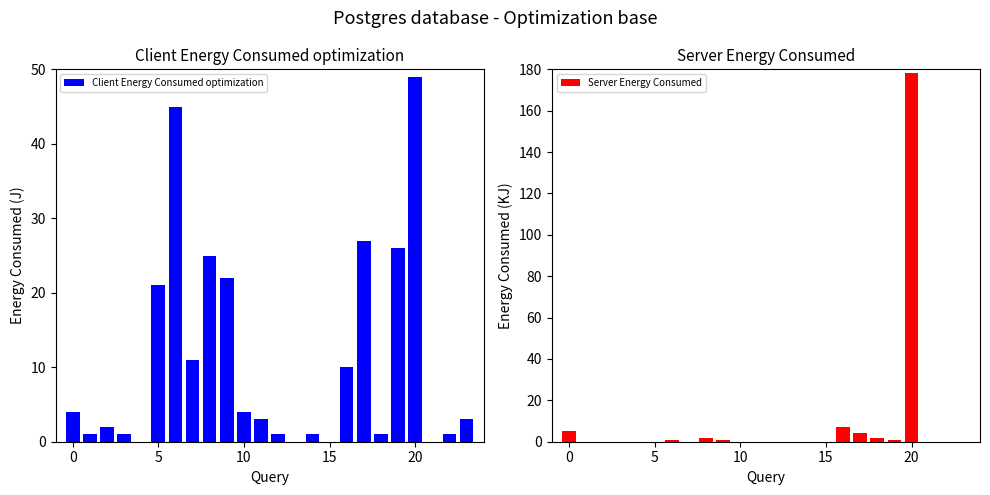

List the series in order of their peak value, highest first.

Server Energy Consumed, Client Energy Consumed optimization